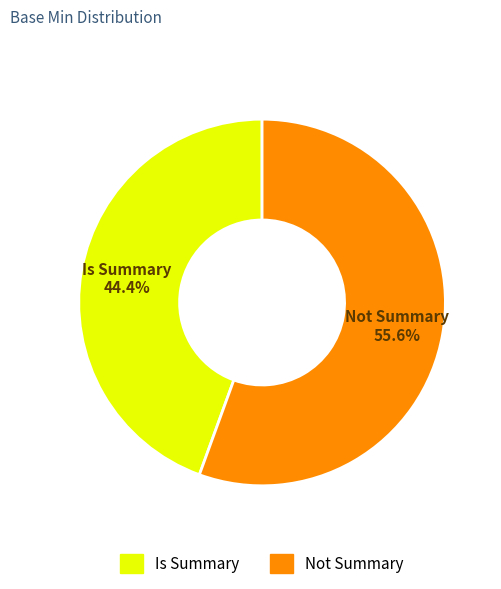

How many slices are in this pie chart?

2